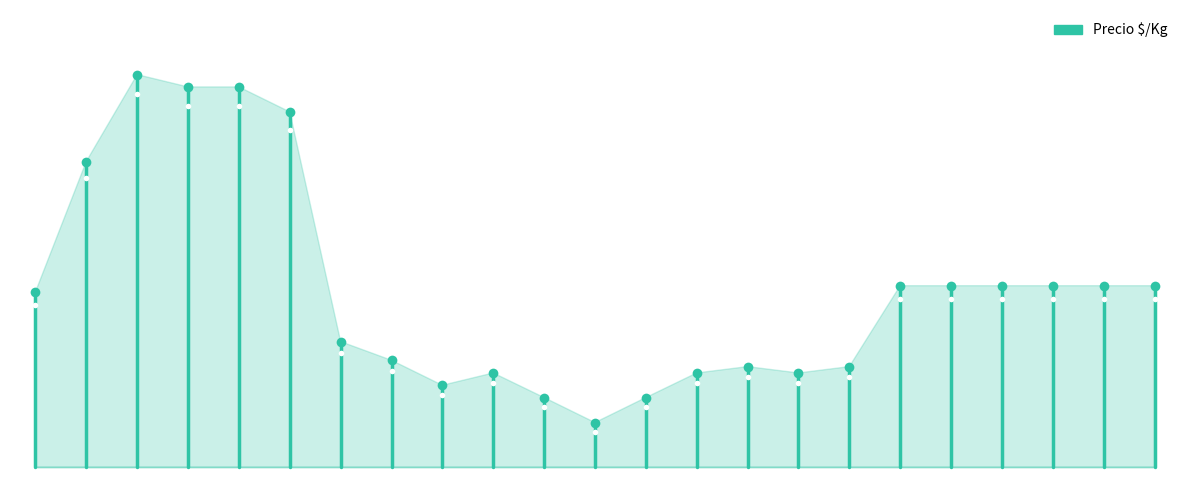

Read the value at 0, to the nearest 10.

1150